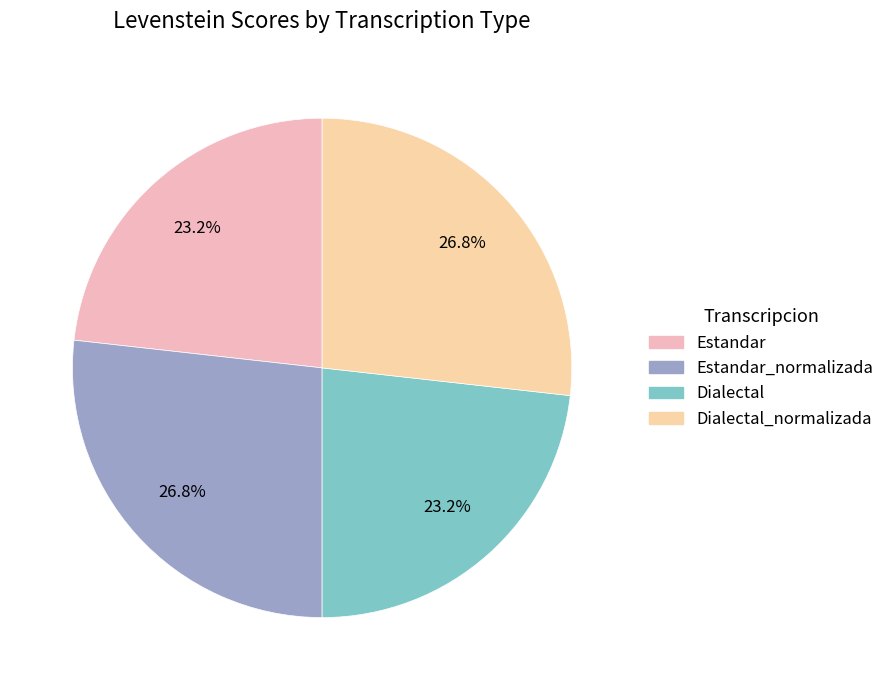

Is it true that Estandar is 9% of the pie?

False